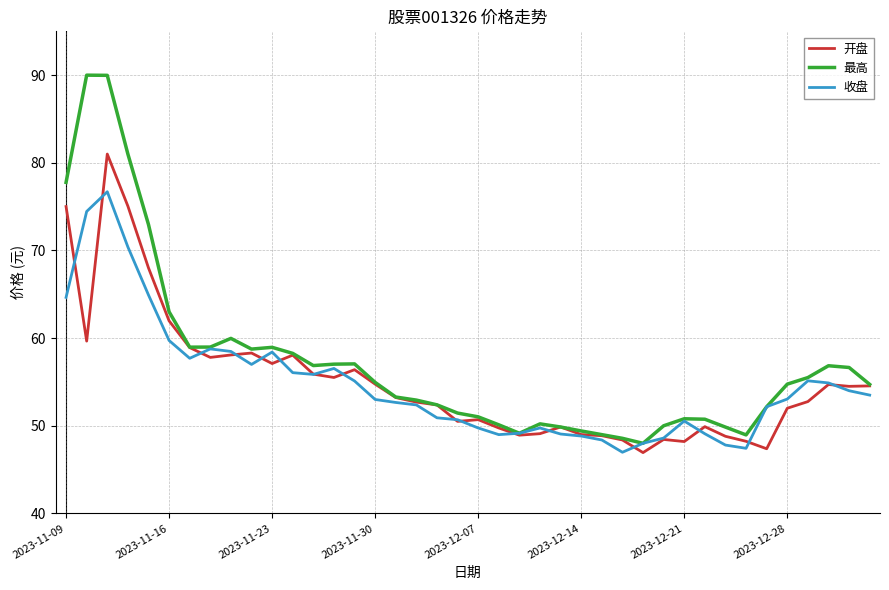

Which series has the widest spread of values?

最高